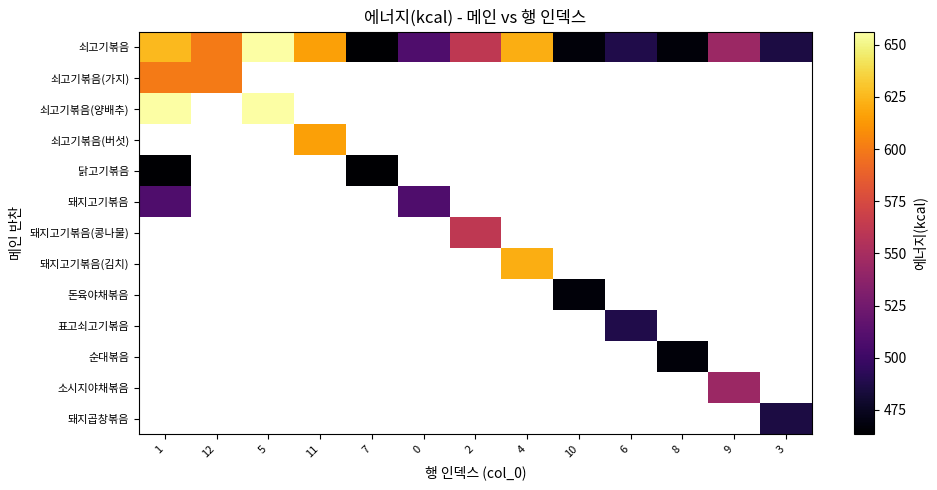

Where is 쇠고기볶음(양배추) nearest to the value 656?

1